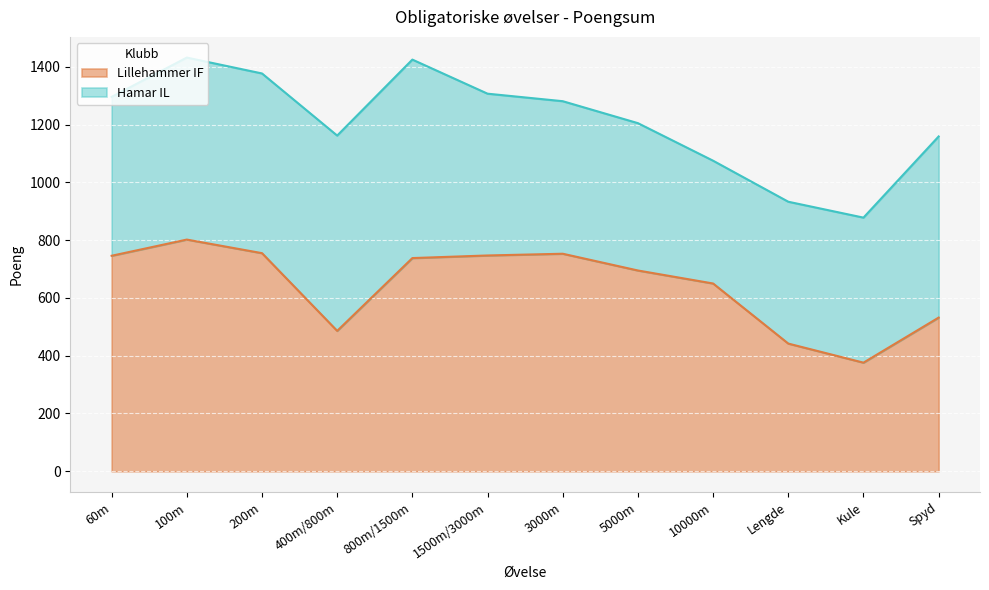

How many lines are shown in the chart?

2